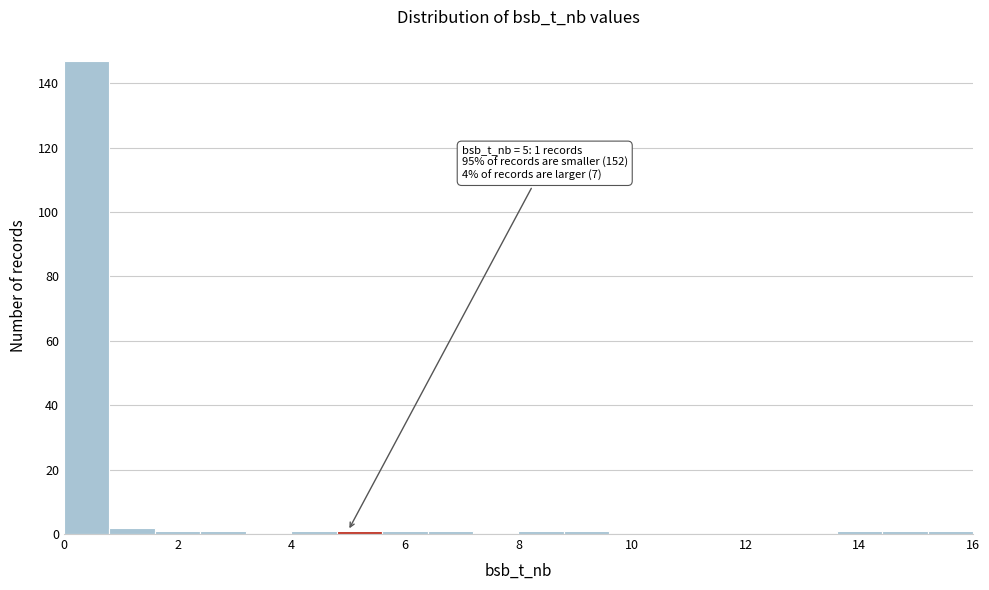

Which range on the x-axis has the tallest bar?

0.0 to 0.8